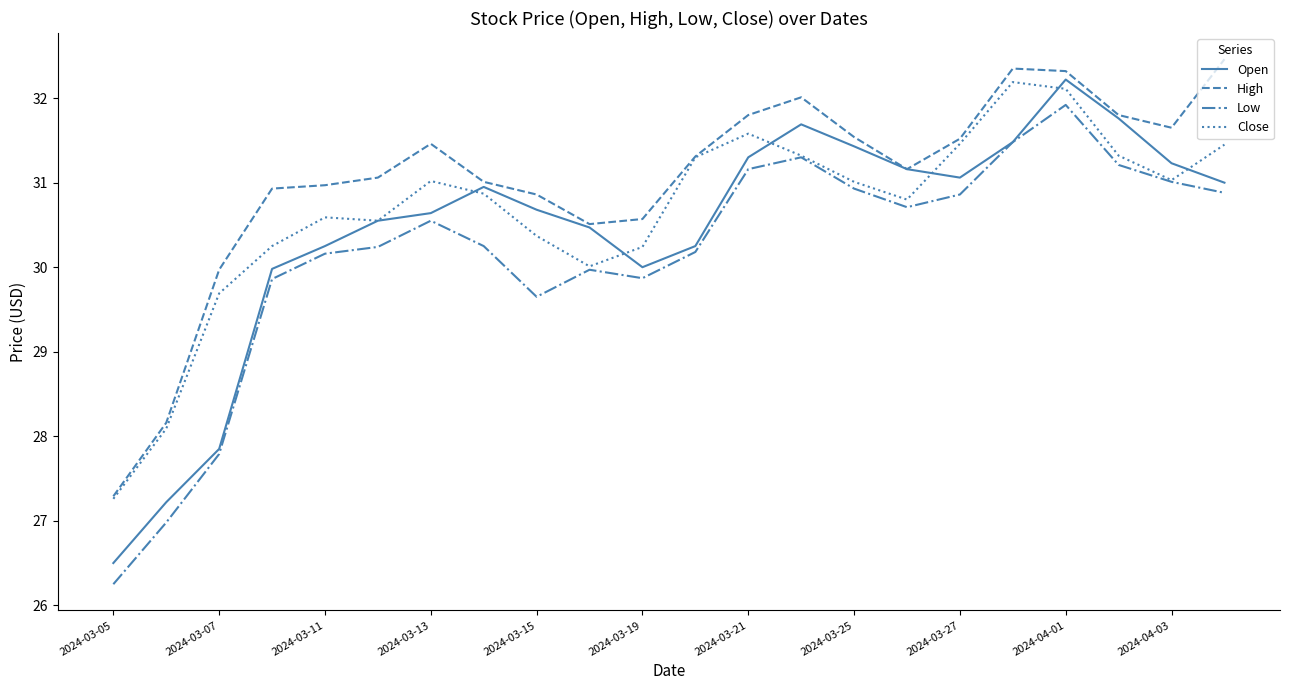

List the series in order of their overall mean, lowest first.

Low, Open, Close, High